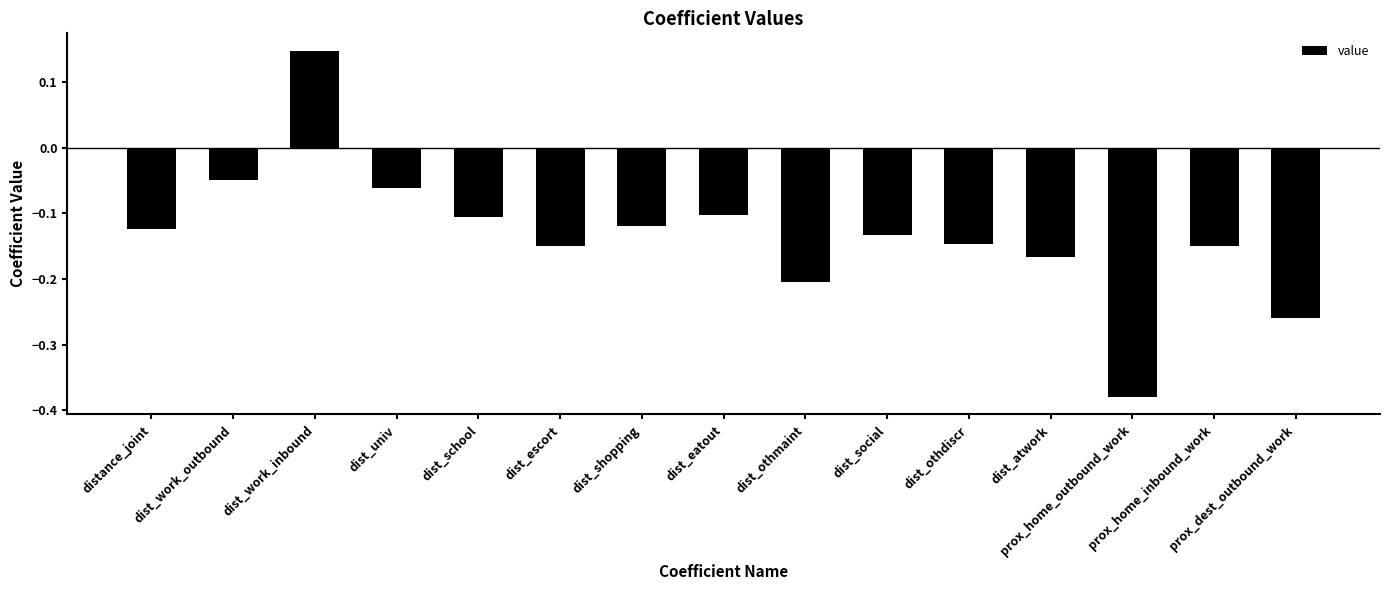

What is the sum of all values?

-2.0